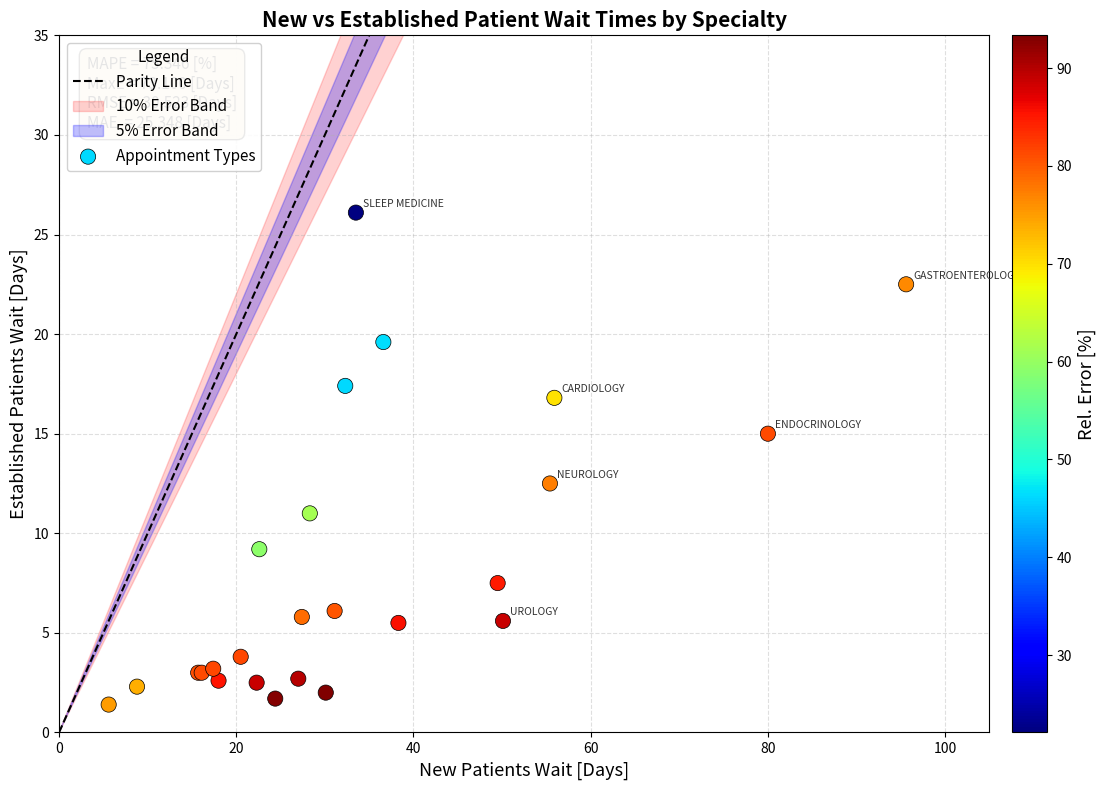

What Y value in the scatter plot is closest to 13?

12.5